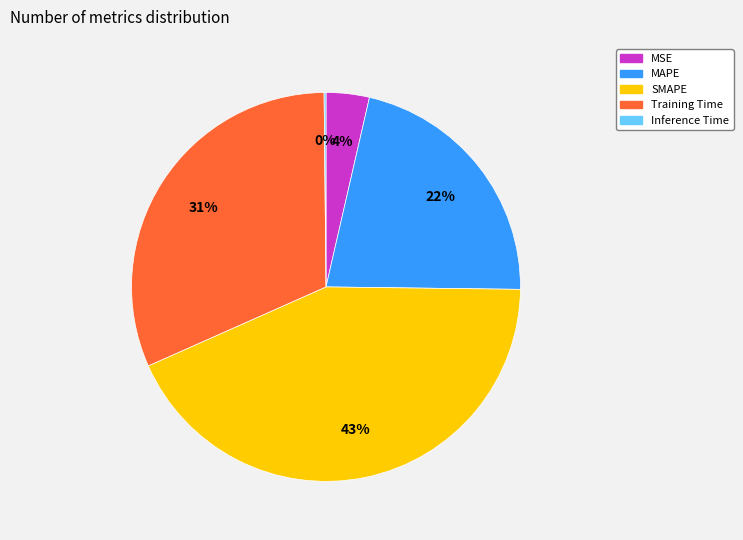

True or false: MSE accounts for 4% of the total.

True